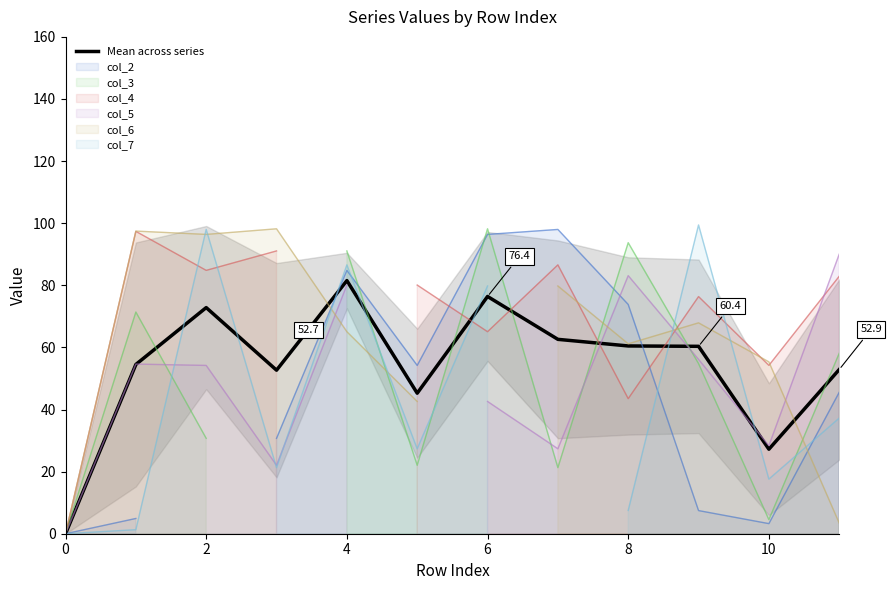

What is the label of the 8th point from the left?

7